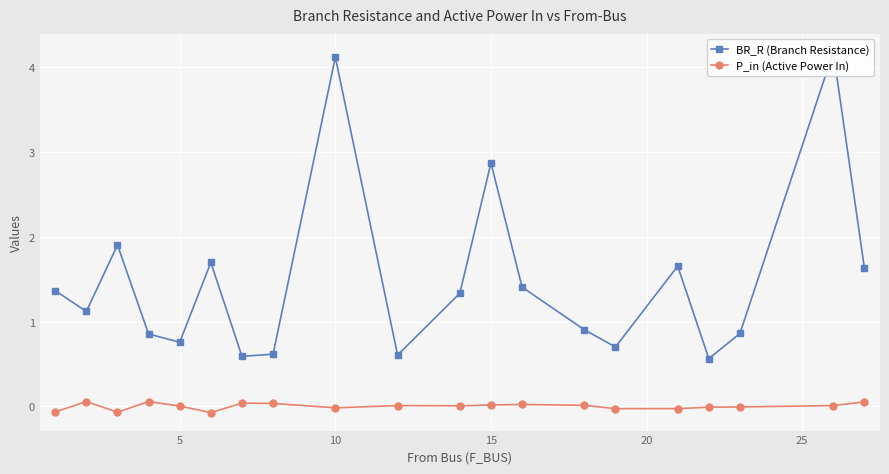

True or false: P_in (Active Power In) has more than 0 interior local peaks.

True